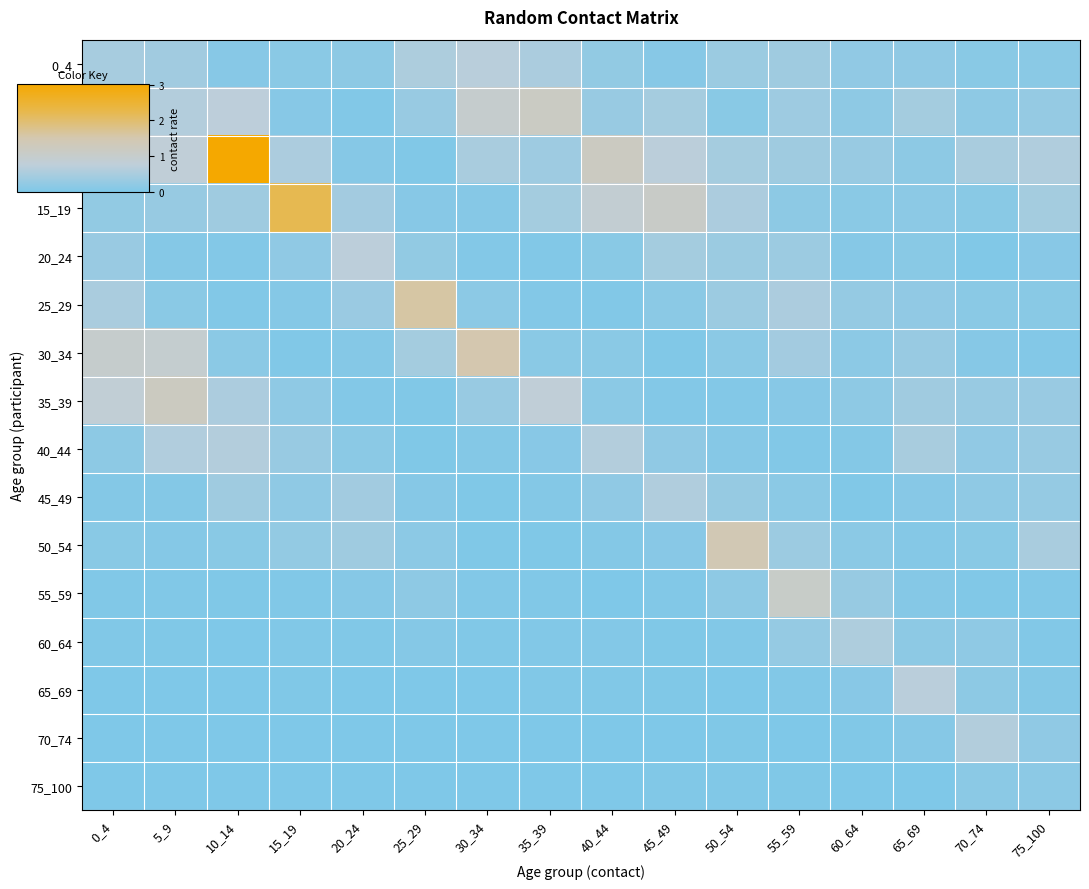

How many data points does each series have?

16